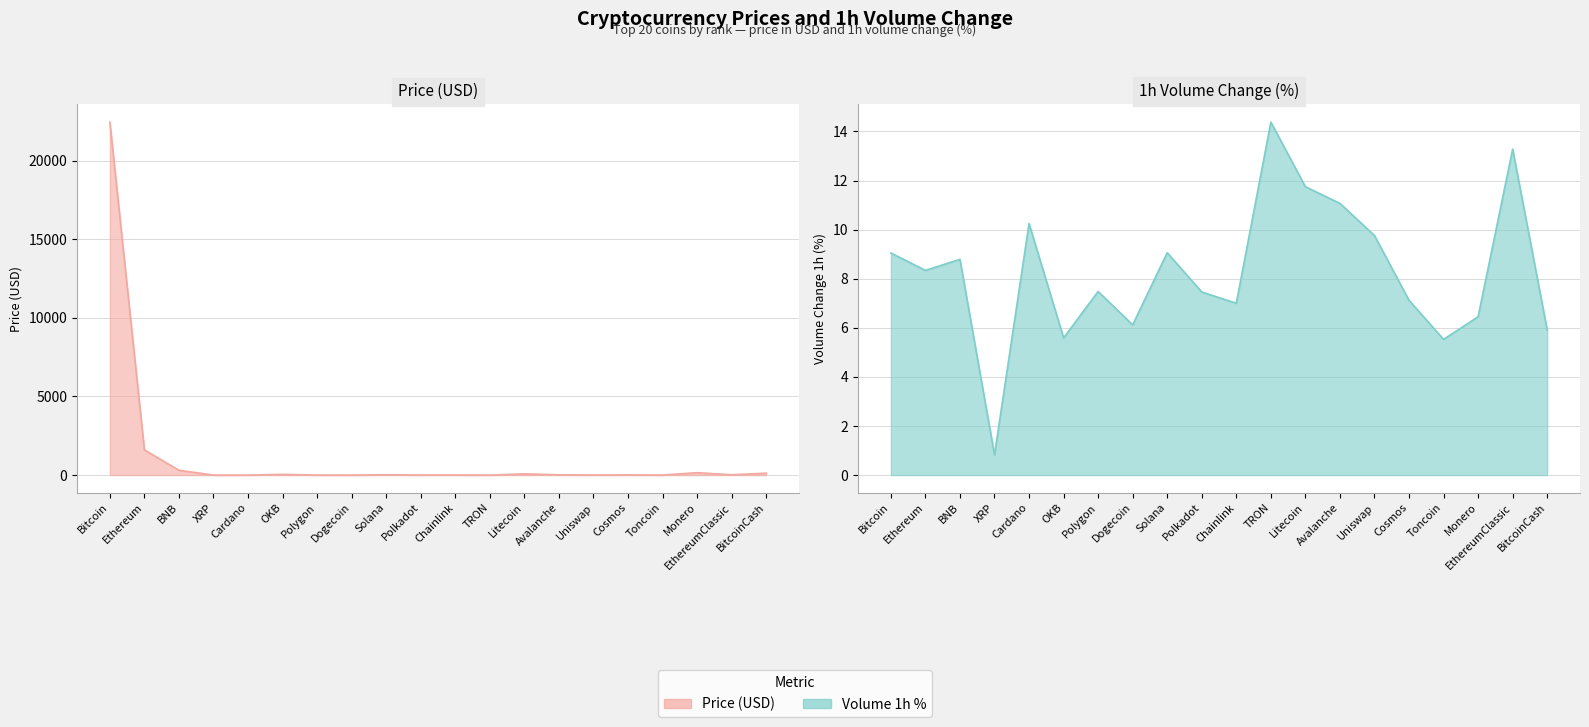

How many lines are shown in the chart?

2